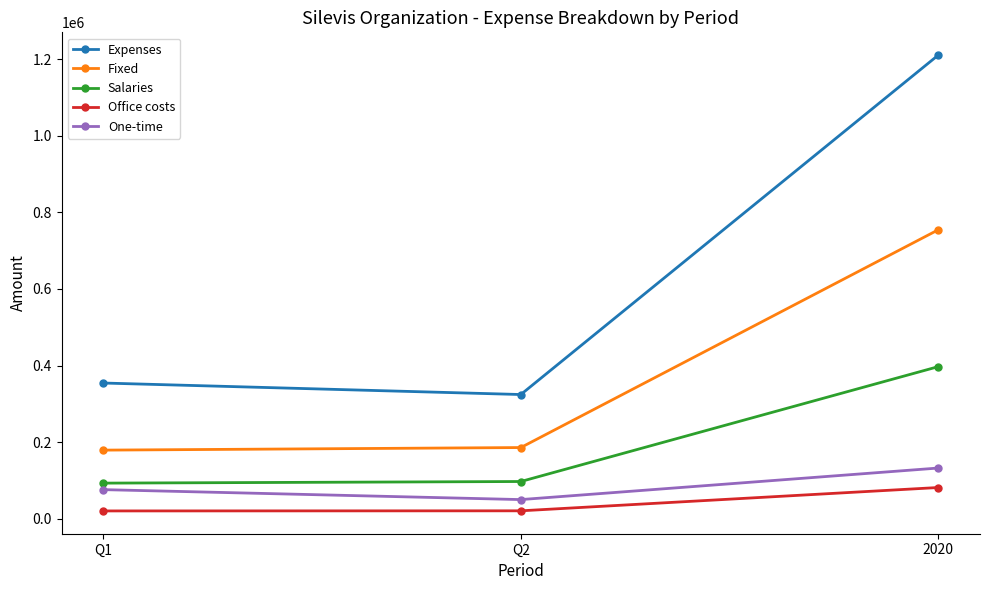

Between Q1 and 2020, which series saw the biggest shift?

Expenses